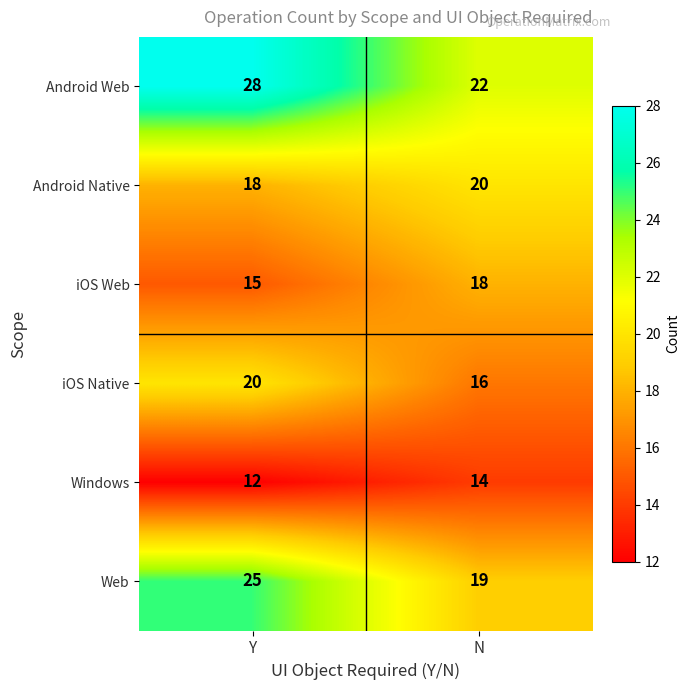

What is the spread (max minus min) of values at Y?

16